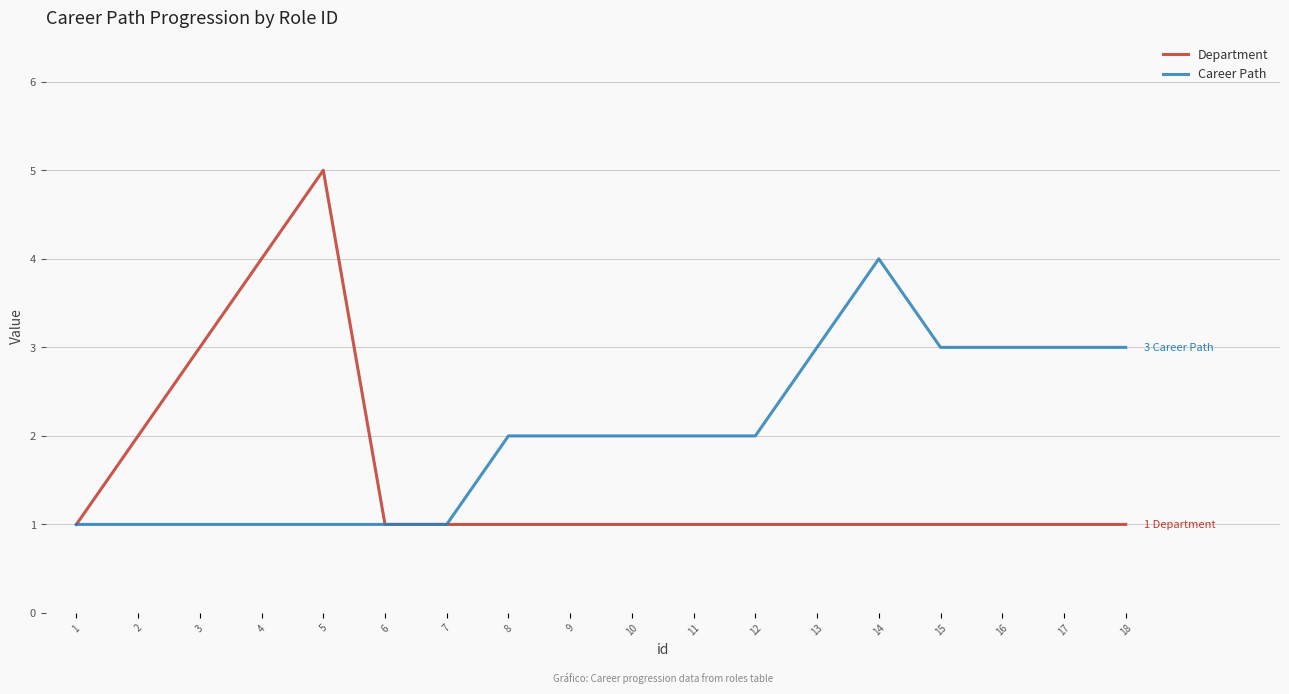

True or false: Career Path has a value of 0 at 8.

False